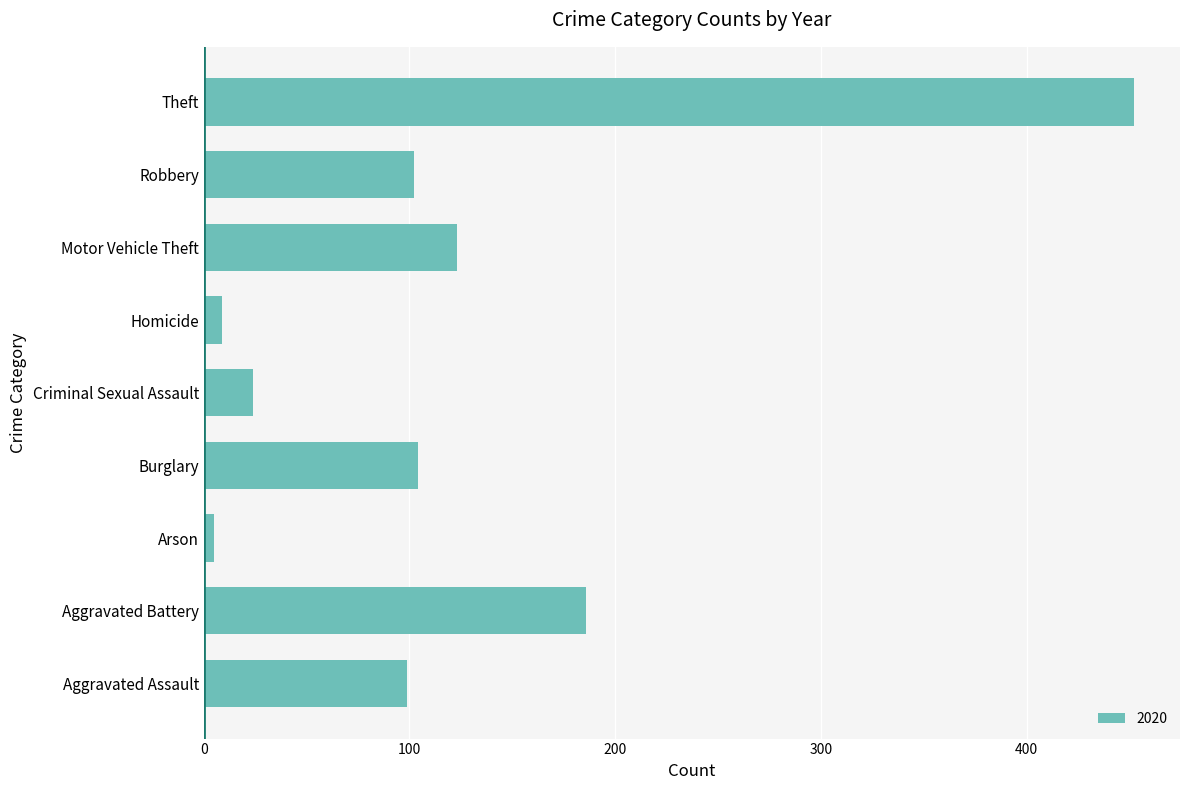

Reading top to bottom, what are all the values shown in this chart?

452	102	123	9	24	104	5	186	99